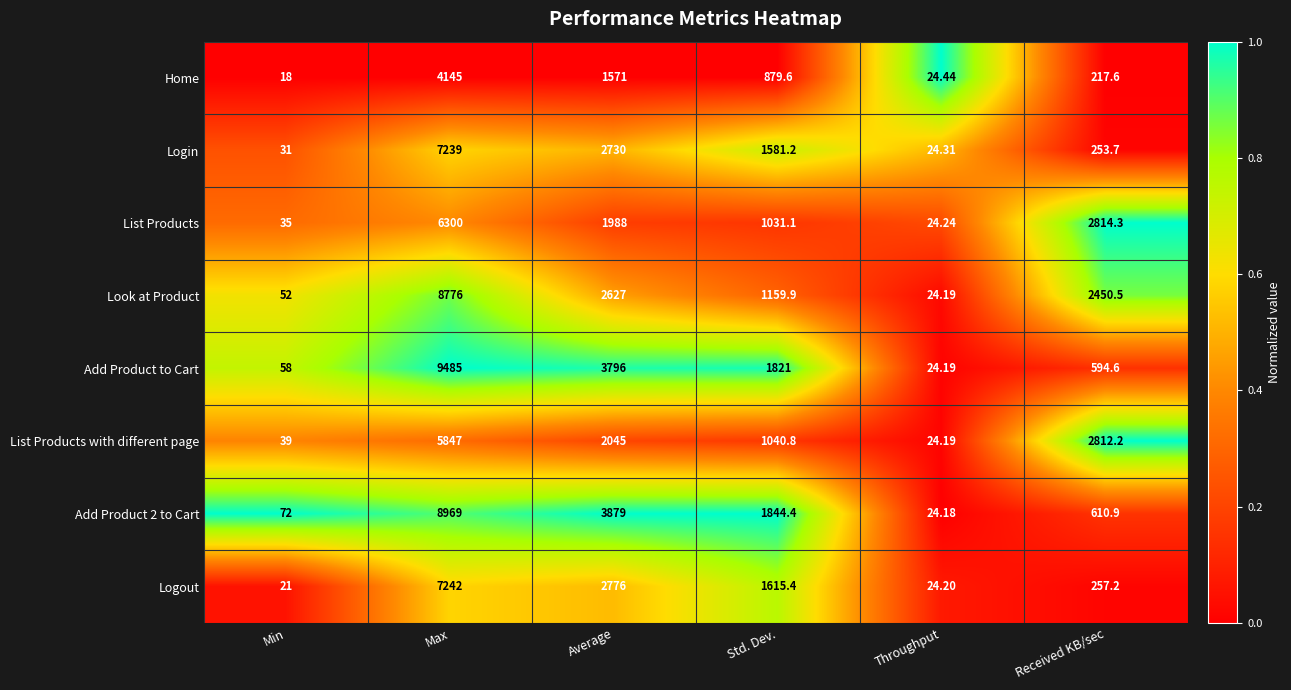

Which series has the widest spread of values?

Add Product to Cart